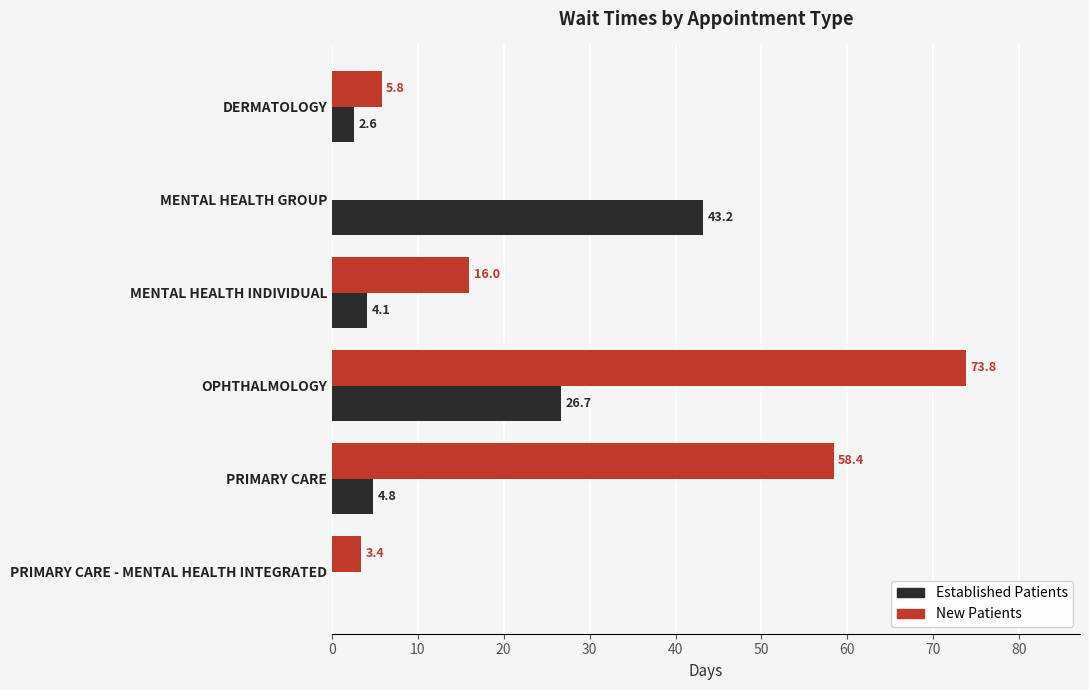

At which category does the chart reach its peak across all series?

OPHTHALMOLOGY